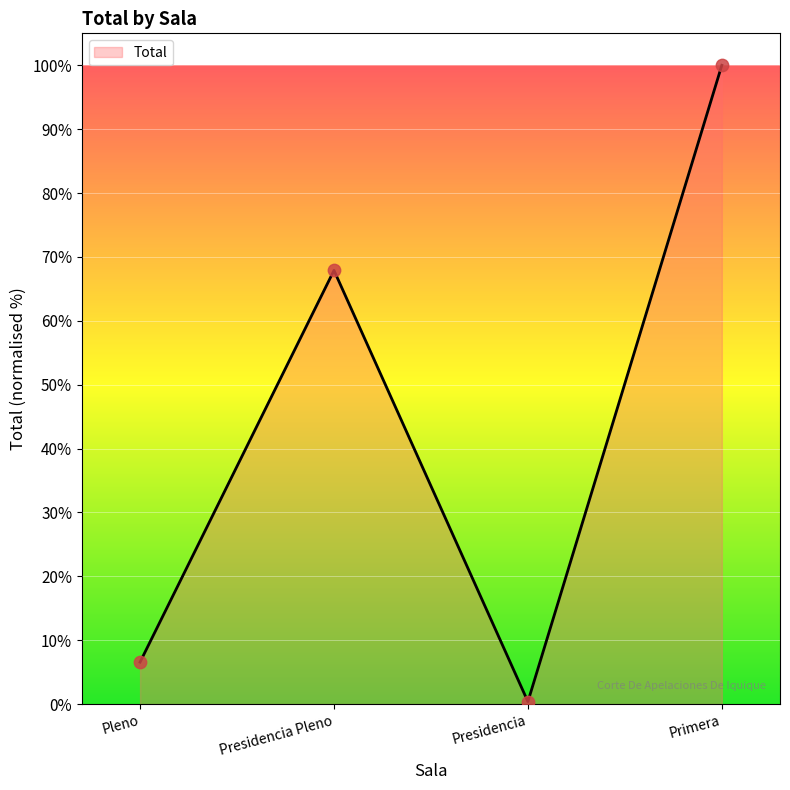

What is the change in value from Pleno to Presidencia?

-6.2